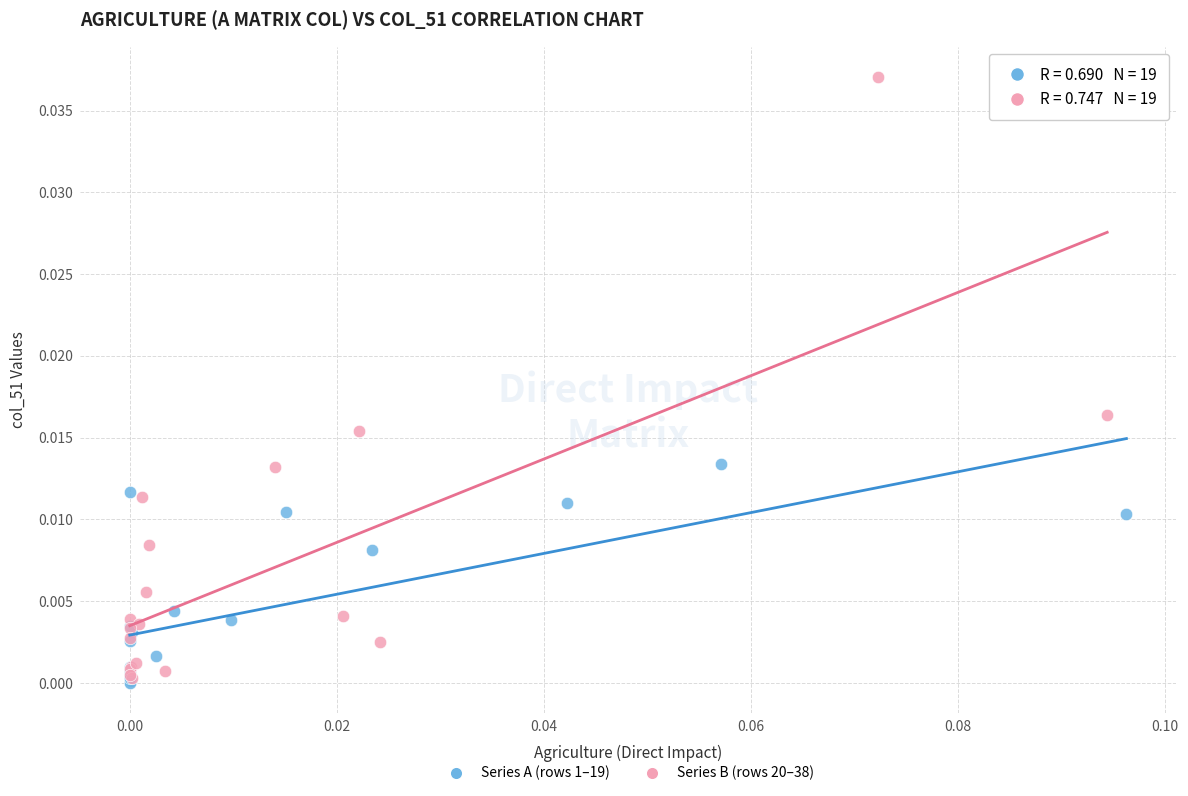

Which series has the widest spread of Y values?

Series B (rows 20–38)